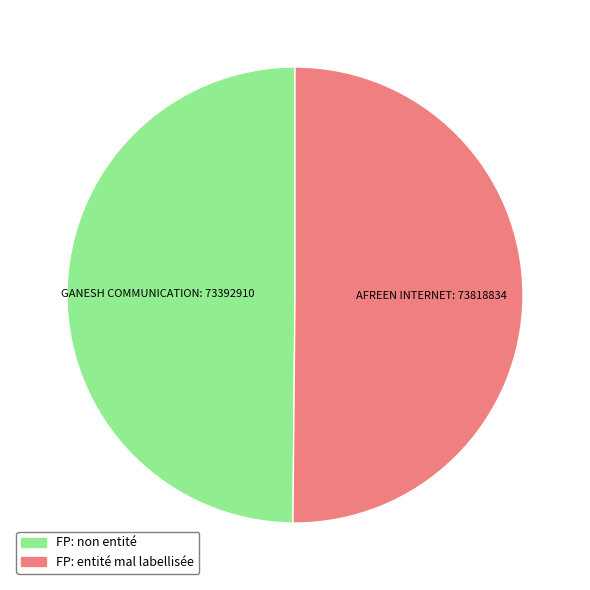

How many slices are in this pie chart?

2